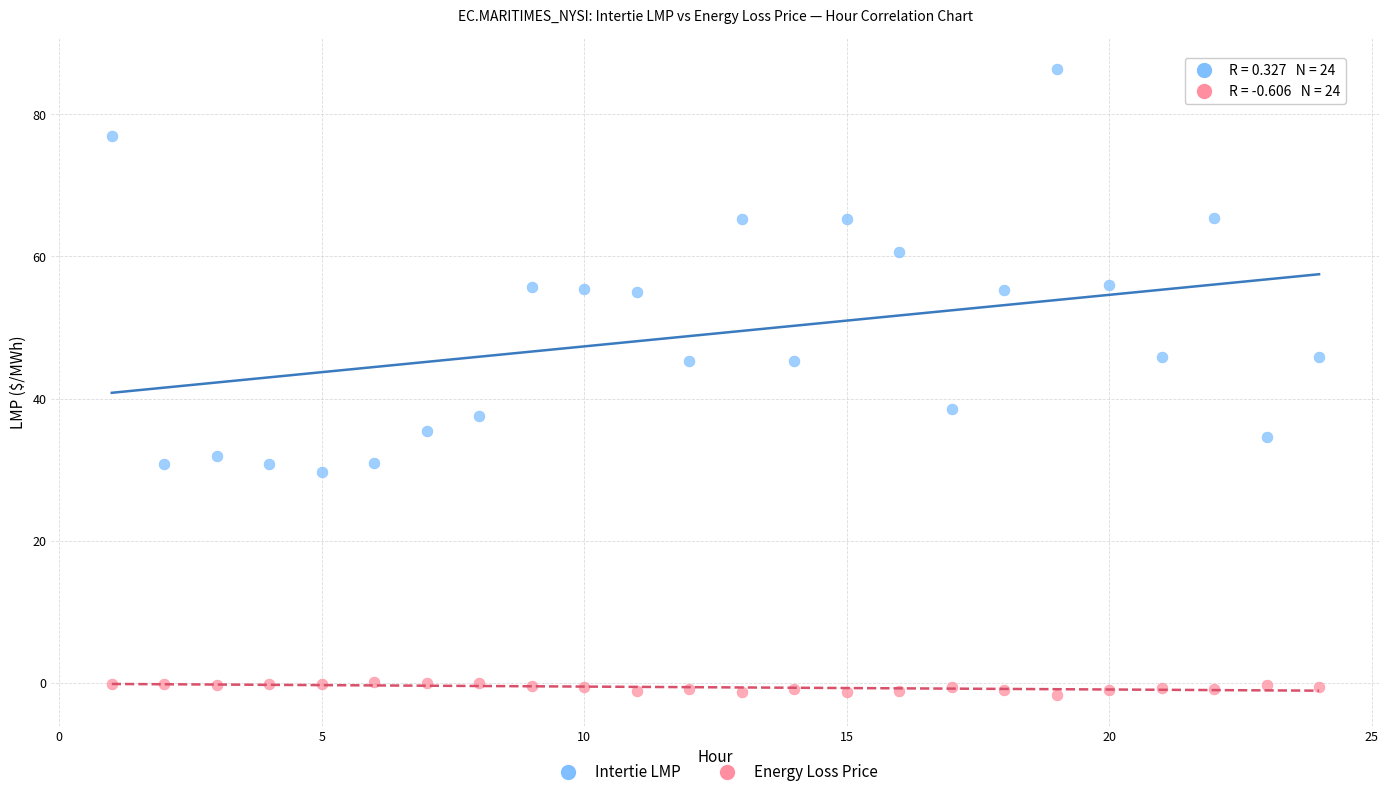

What are all the series names shown in the legend?

Intertie LMP, Energy Loss Price